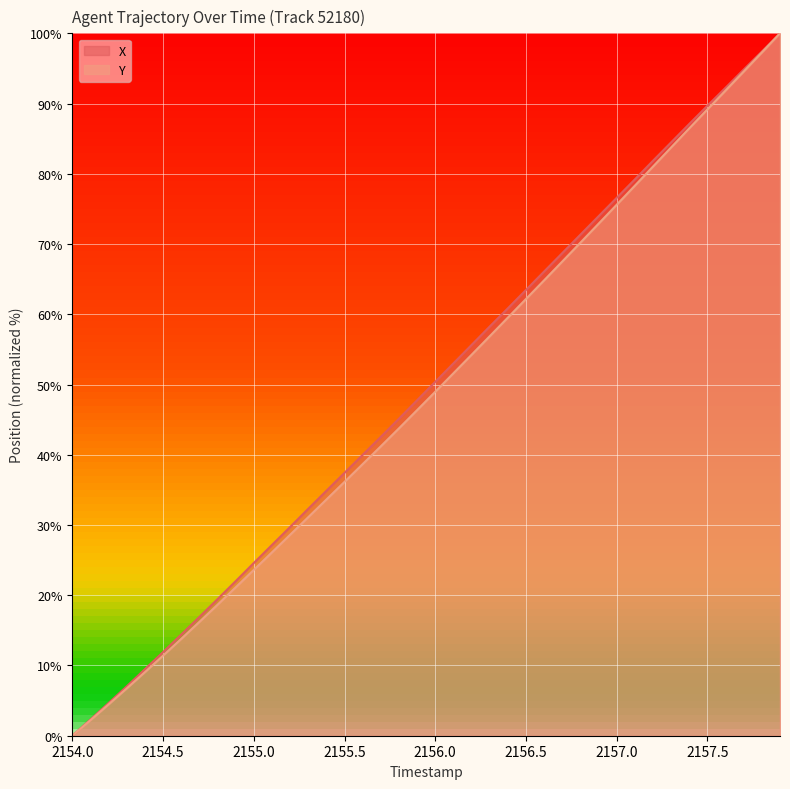

What is the highest value of the X series?

100.0